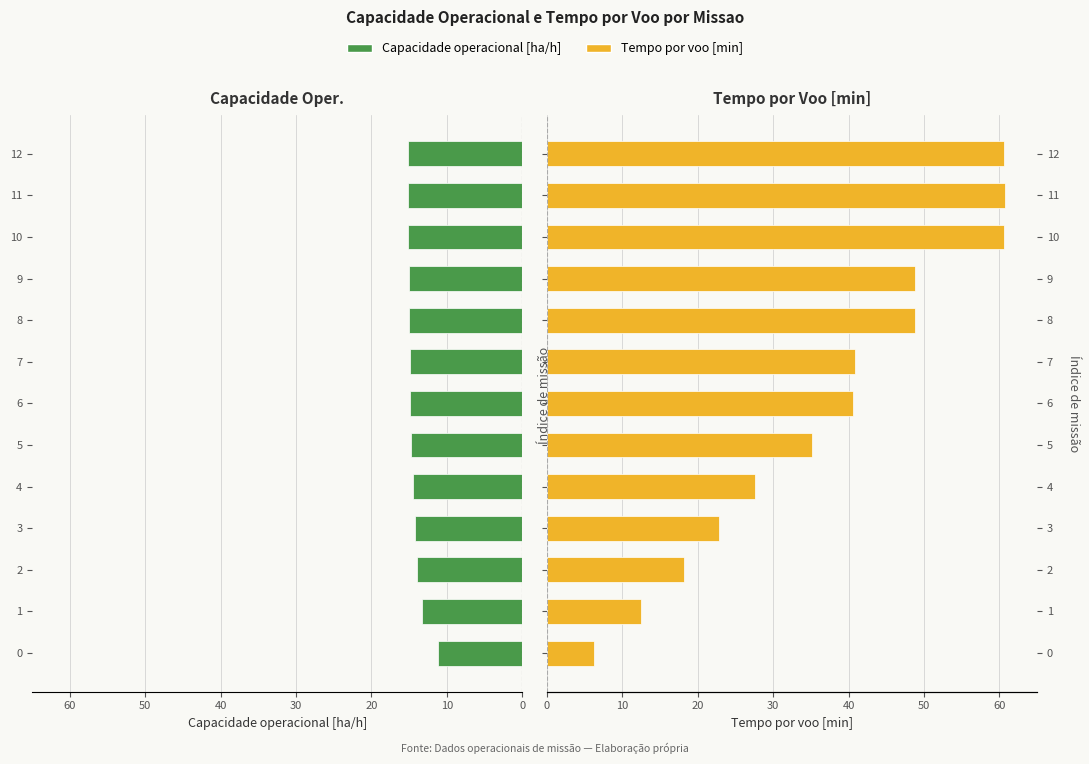

The value of Capacidade operacional [ha/h] at 3 is 14.3. True or false?

True